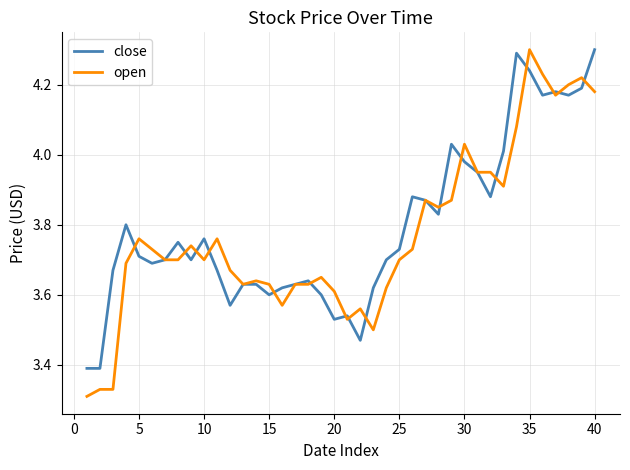

What is the highest value of the open series?

4.3